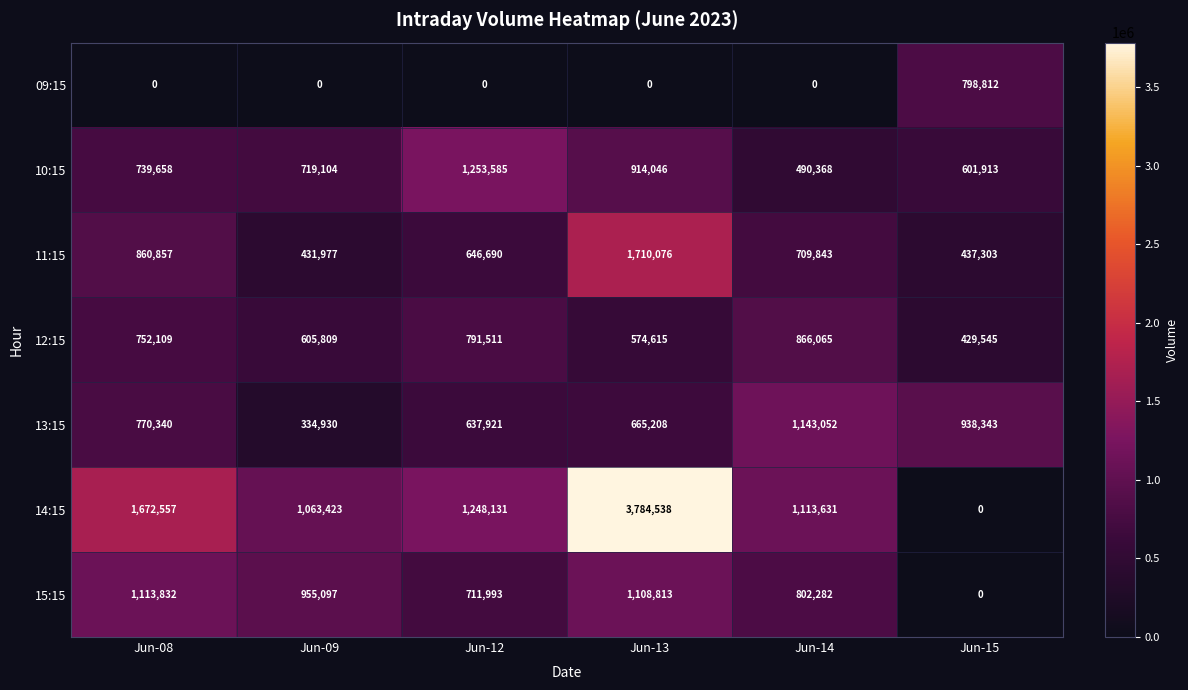

Count the number of data series in this chart.

7